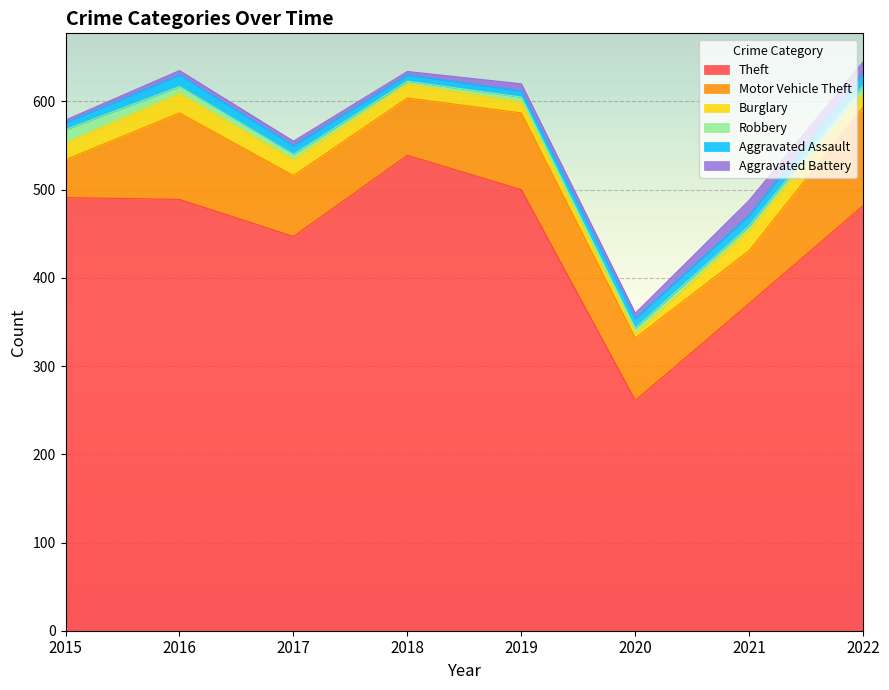

List the labels in order of Motor Vehicle Theft value, smallest first.

2015, 2021, 2018, 2017, 2020, 2019, 2016, 2022